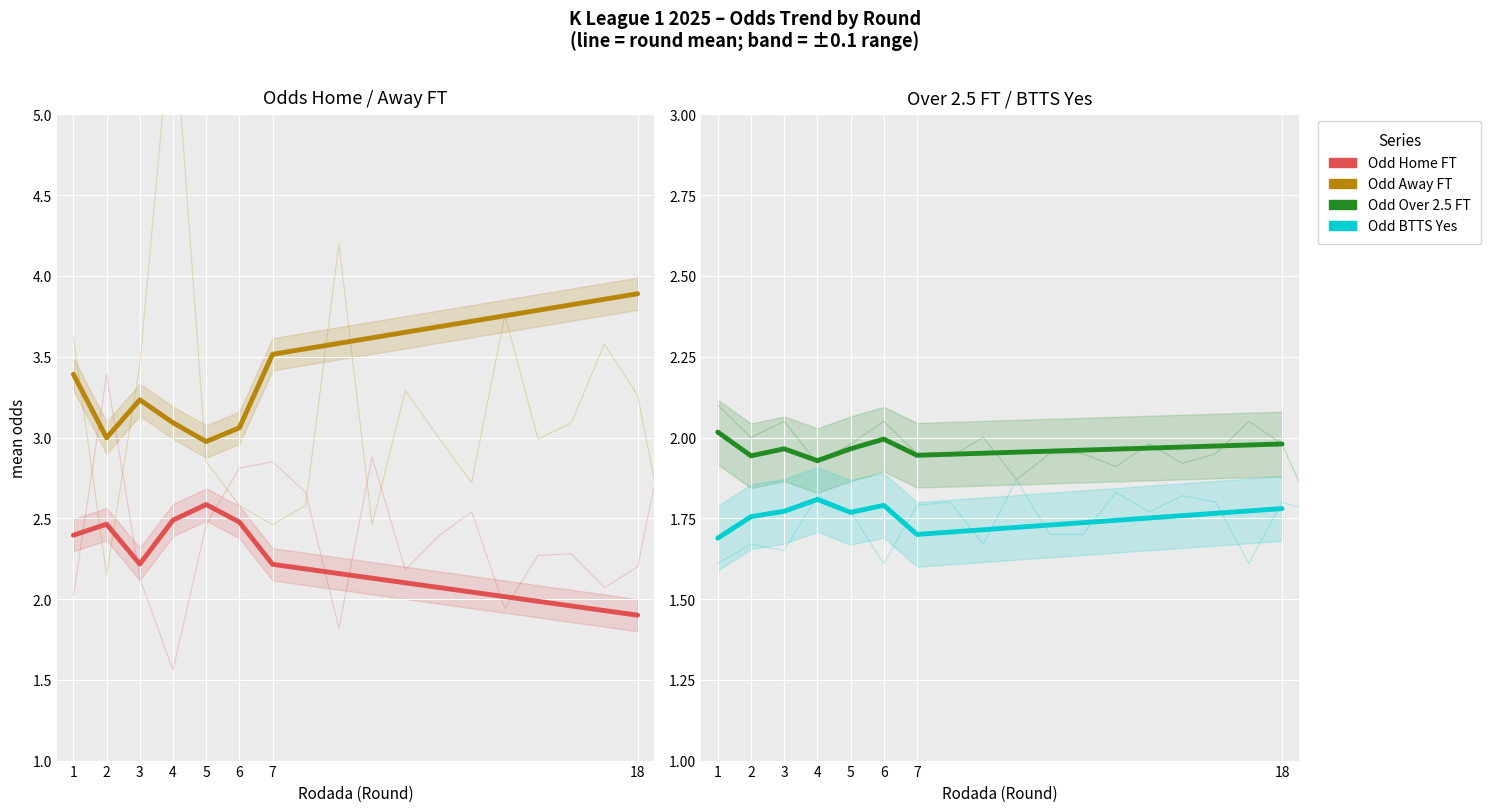

Which series has the largest total across all categories?

Odd Away FT